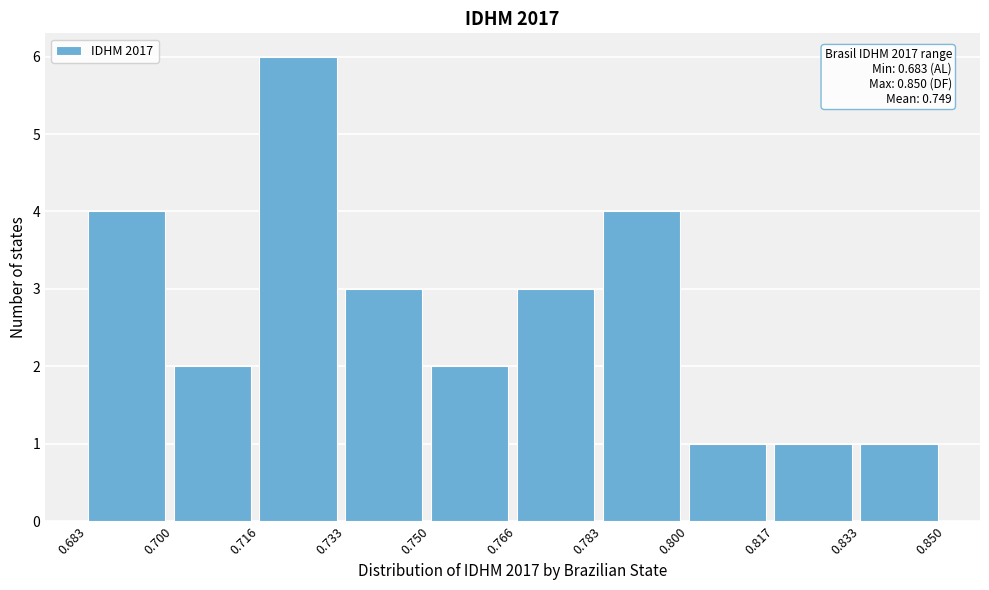

Which range on the x-axis has the tallest bar?

0.716 to 0.733